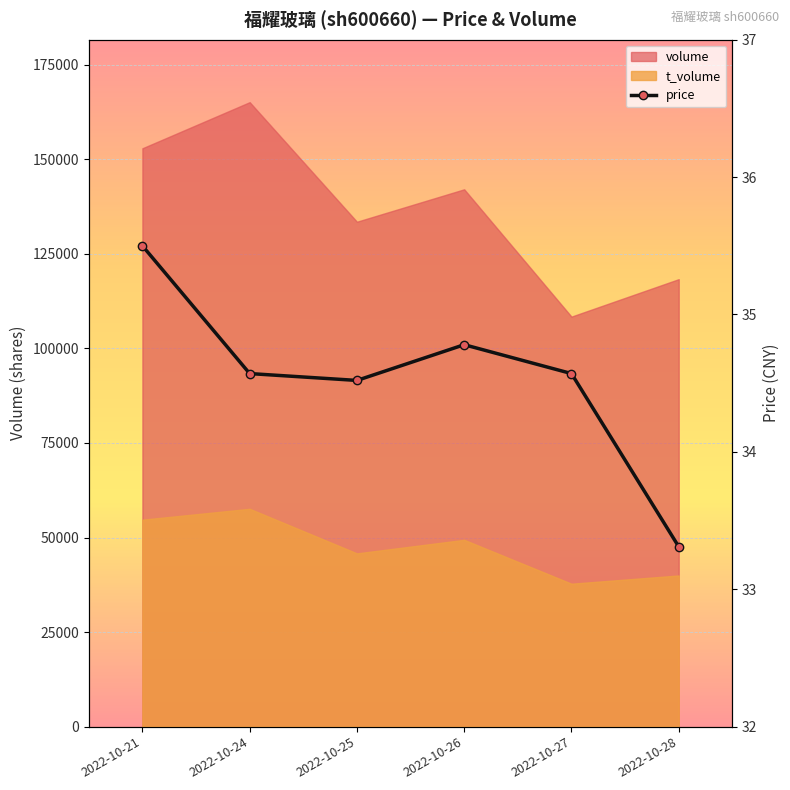

Reading left to right, list all the values displayed in this chart.

2022-10-21=35.5	2022-10-24=34.6	2022-10-25=34.5	2022-10-26=34.8	2022-10-27=34.6	2022-10-28=33.3